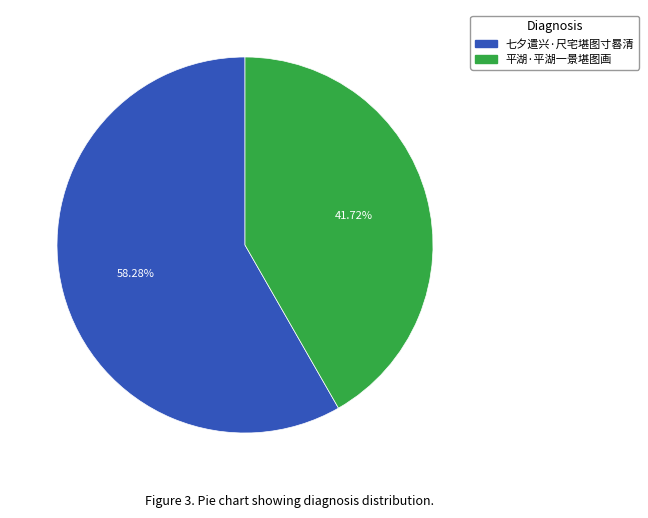

To the nearest percent, what is the difference between the 平湖·平湖一景堪图画 and 七夕遣兴·尺宅堪图寸晷清 slice percentages?

17%